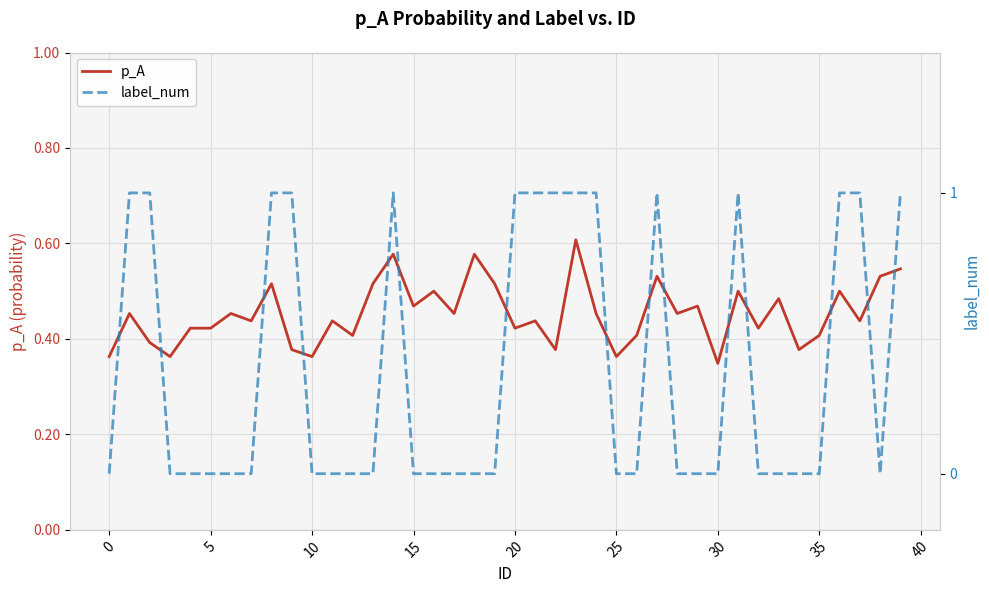

Count the number of categories in the chart.

40